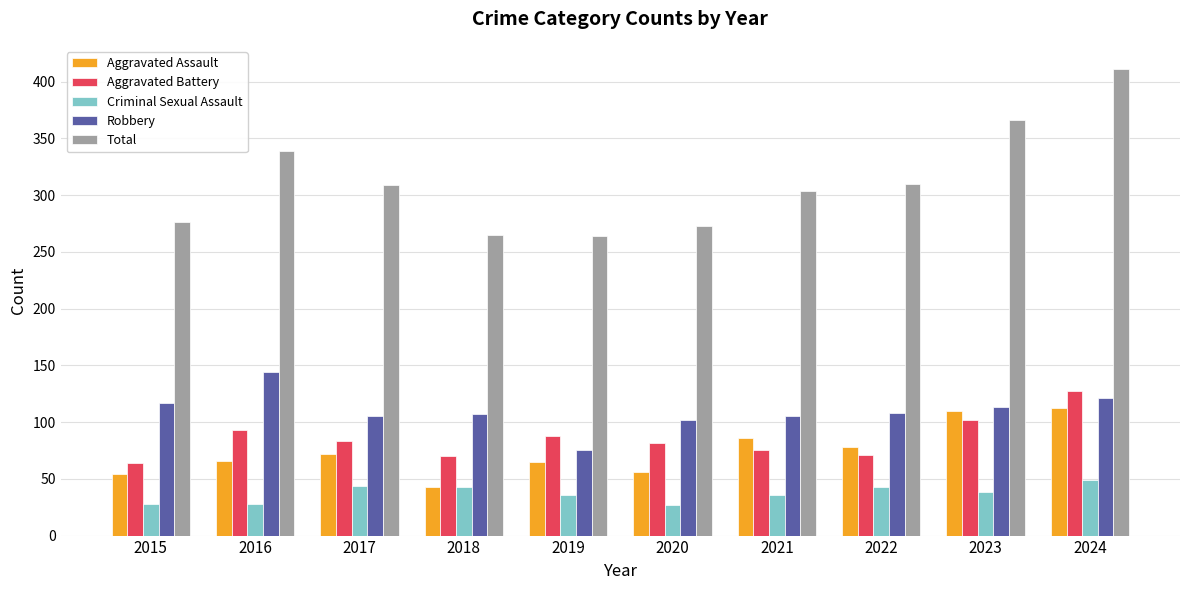

How many bars are there in total?

50